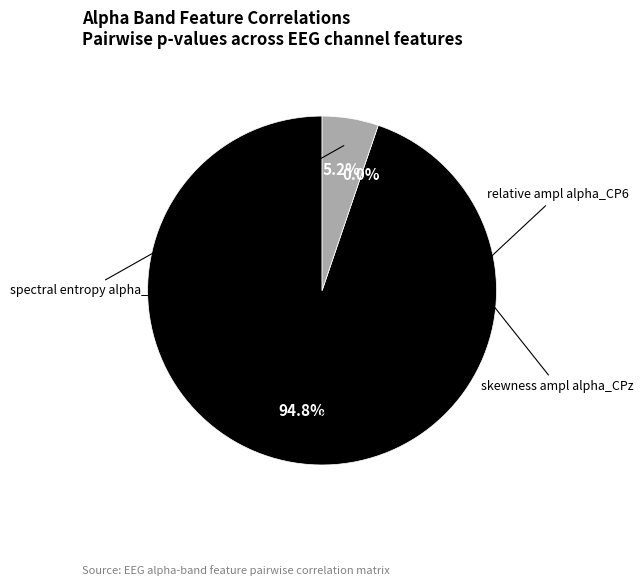

Which category has the smallest portion of the pie?

skewness ampl alpha_CPz